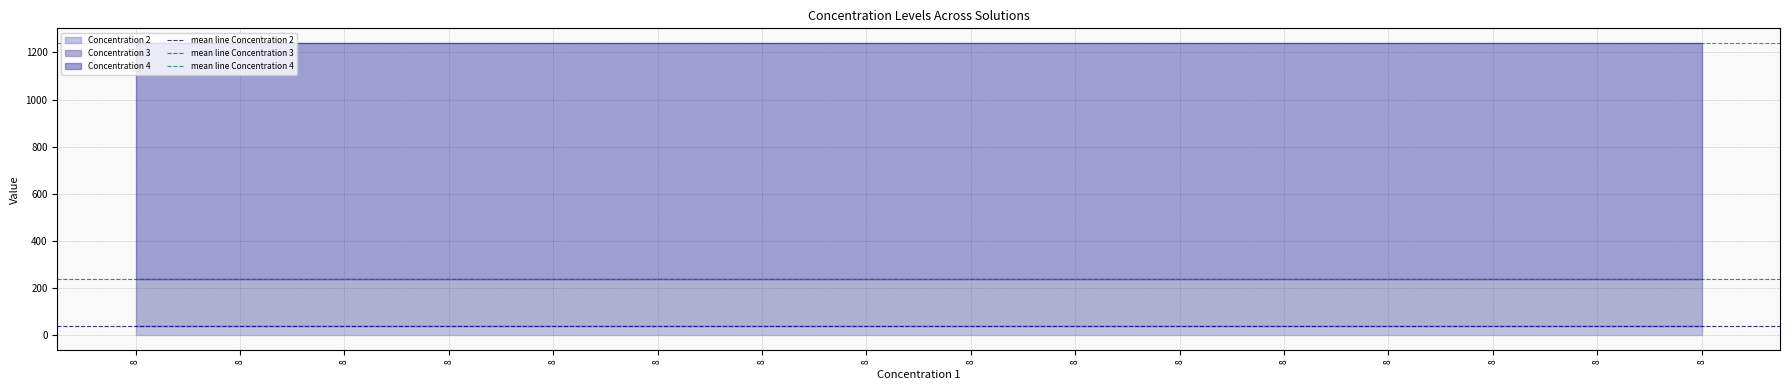

Does the chart have visible grid lines?

Yes